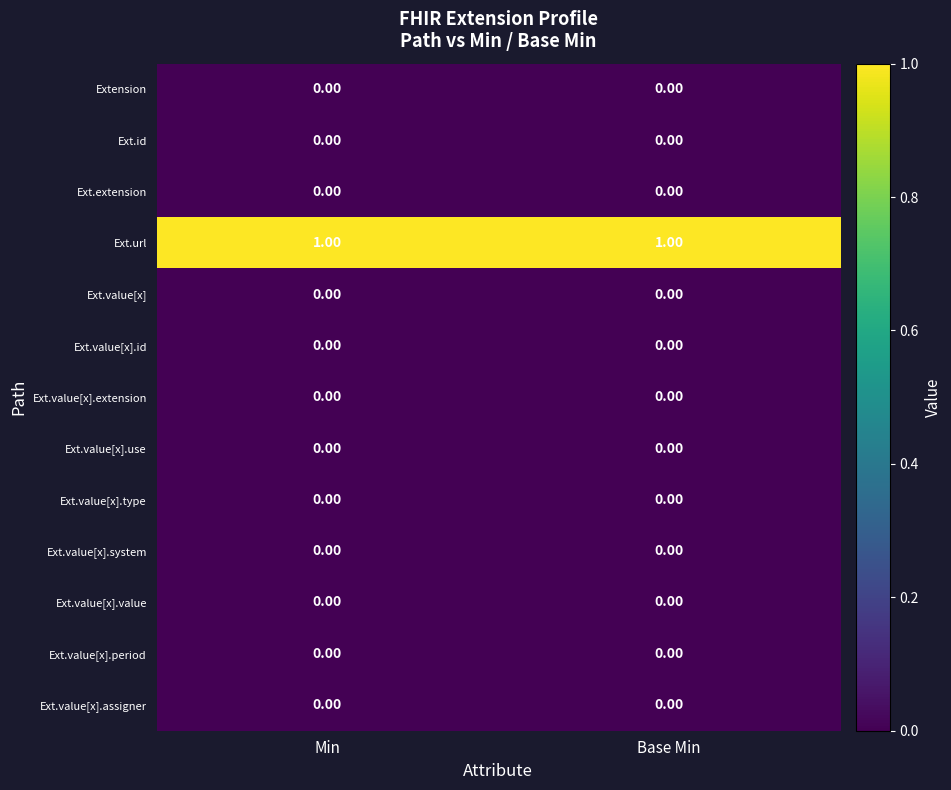

Which series has the largest total across all categories?

Ext.url